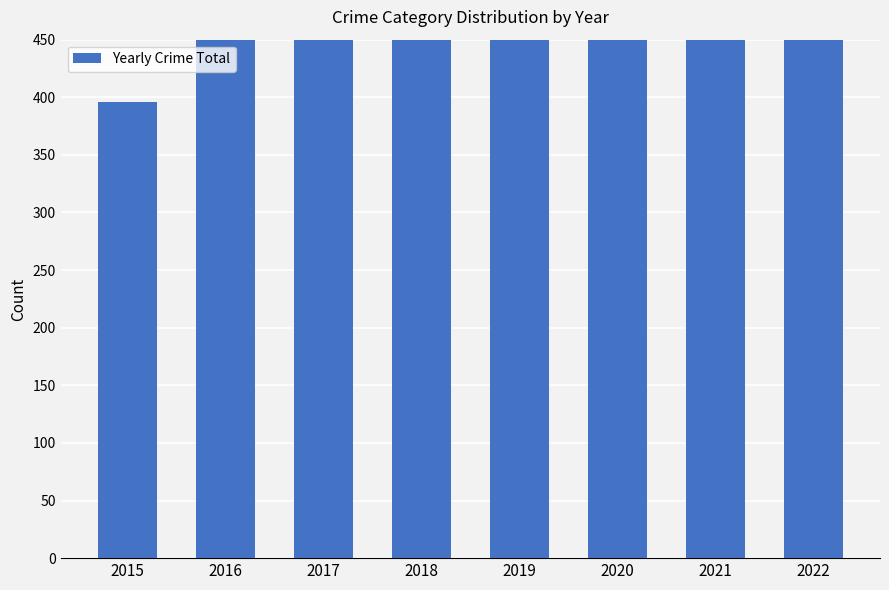

Are the bars horizontal?

No